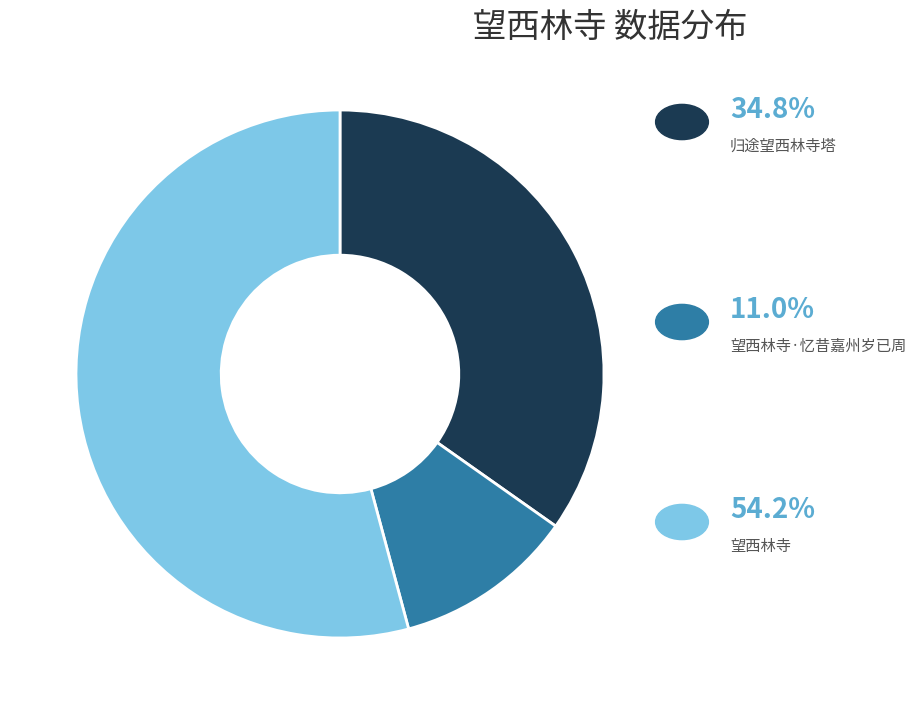

Is there a majority slice in this chart?

Yes